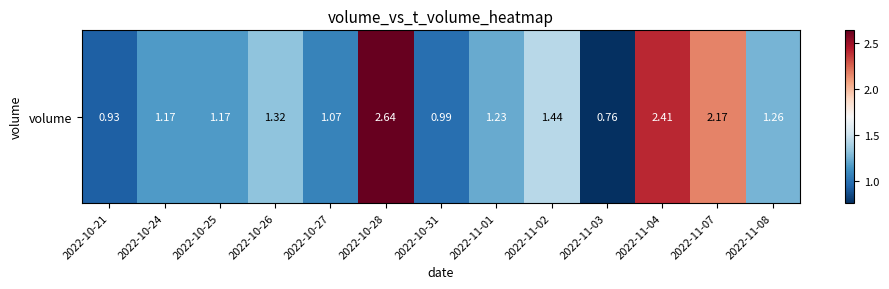

Reading right to left, extract all data points from this chart.

1.3	2.2	2.4	0.8	1.4	1.2	1.0	2.6	1.1	1.3	1.2	1.2	0.9